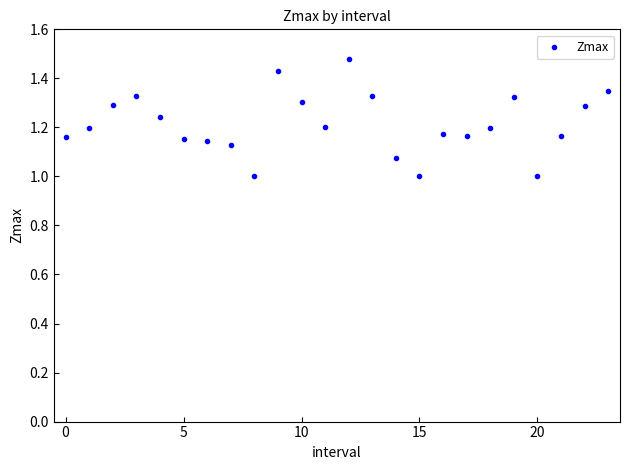

What is the range of Y values (max minus min)?

0.5